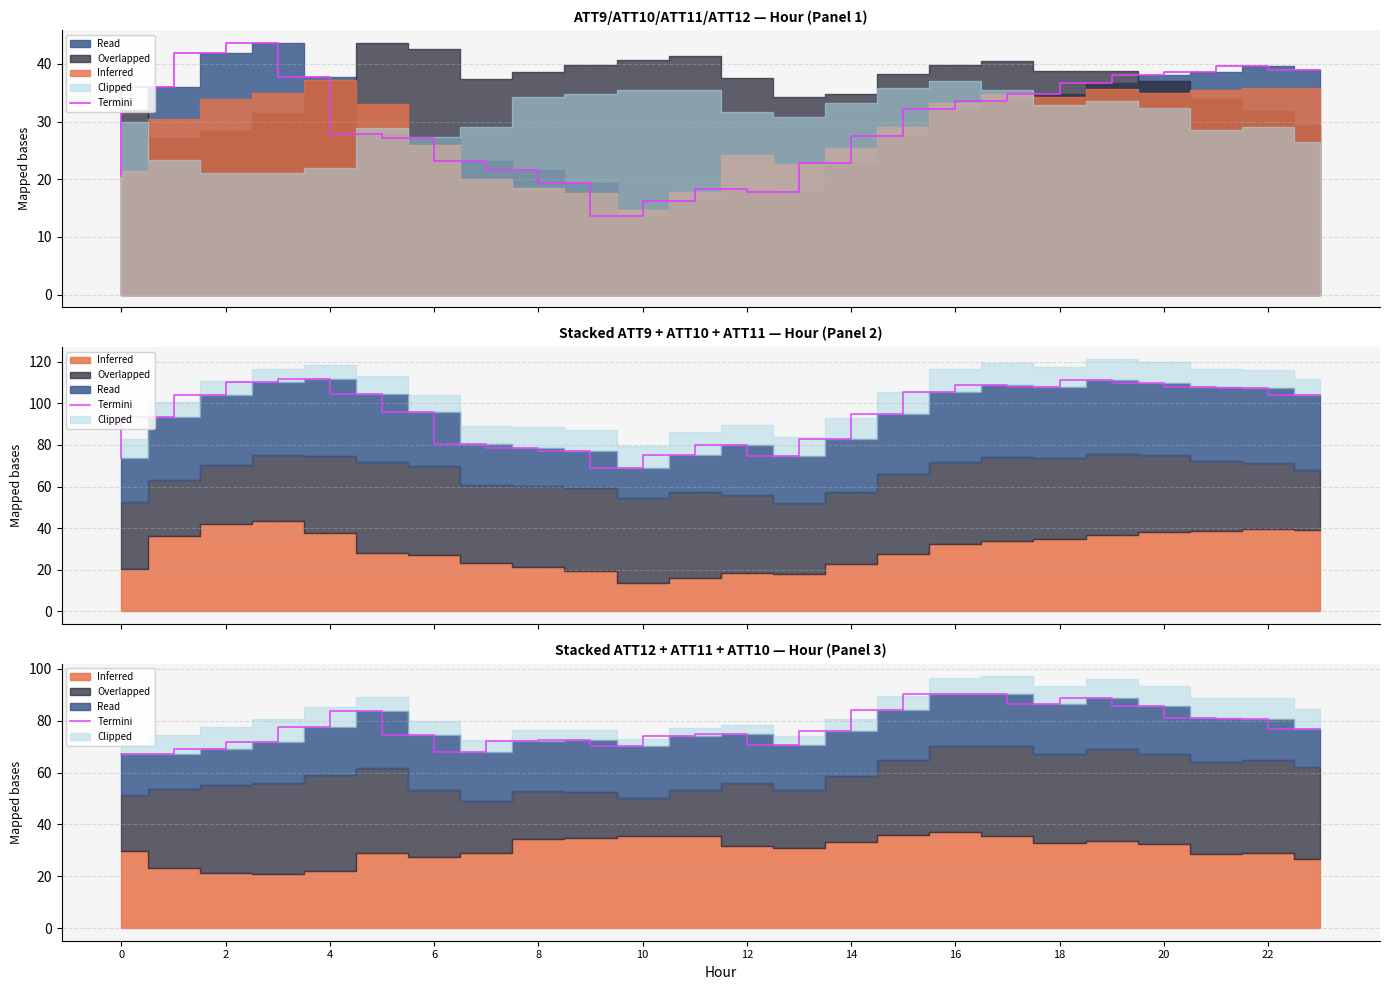

Does the chart display data point markers on the line(s)?

No